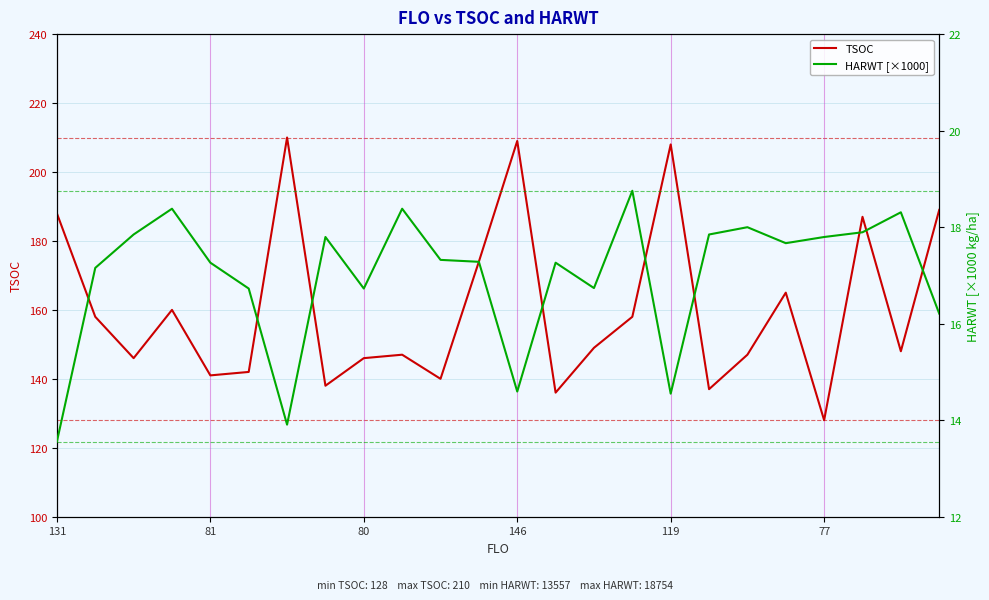

How many lines are shown in the chart?

2